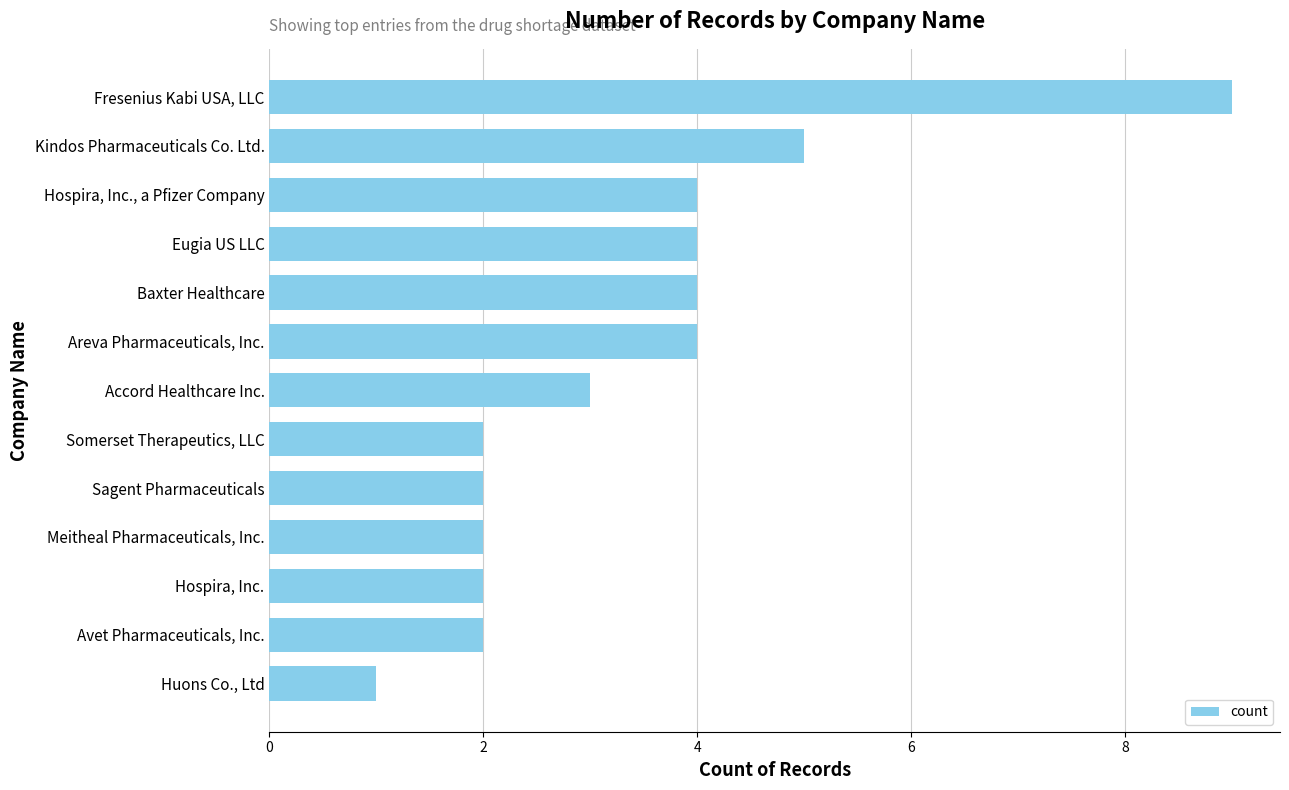

What is the ratio of the value at Eugia US LLC to the value at Hospira, Inc.?

2.0